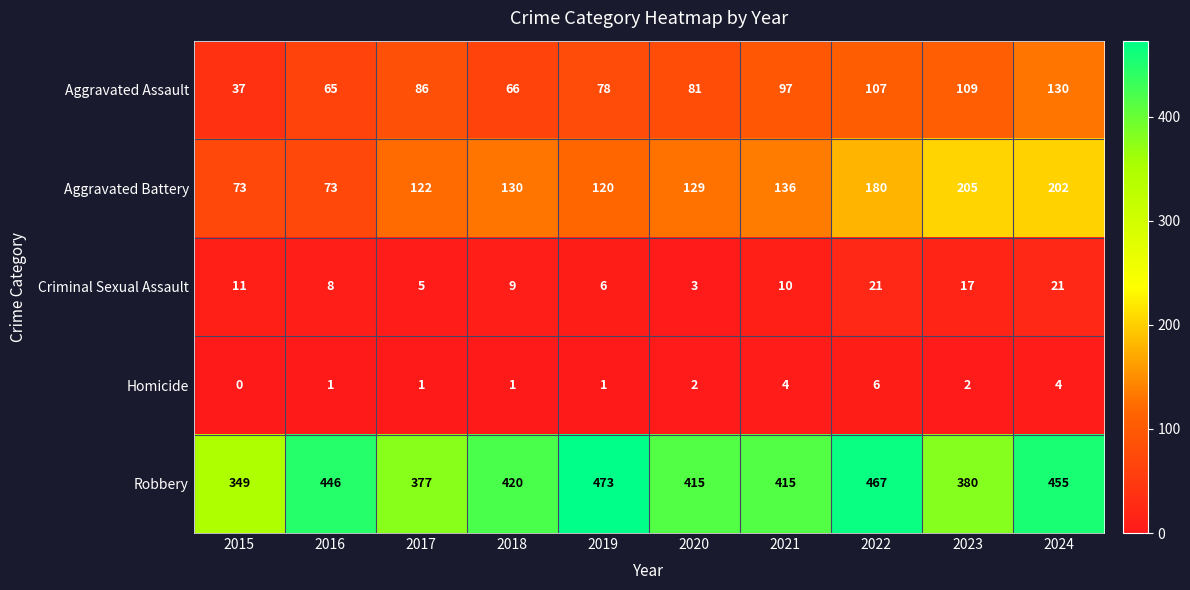

What is the minimum value for Aggravated Battery?

73